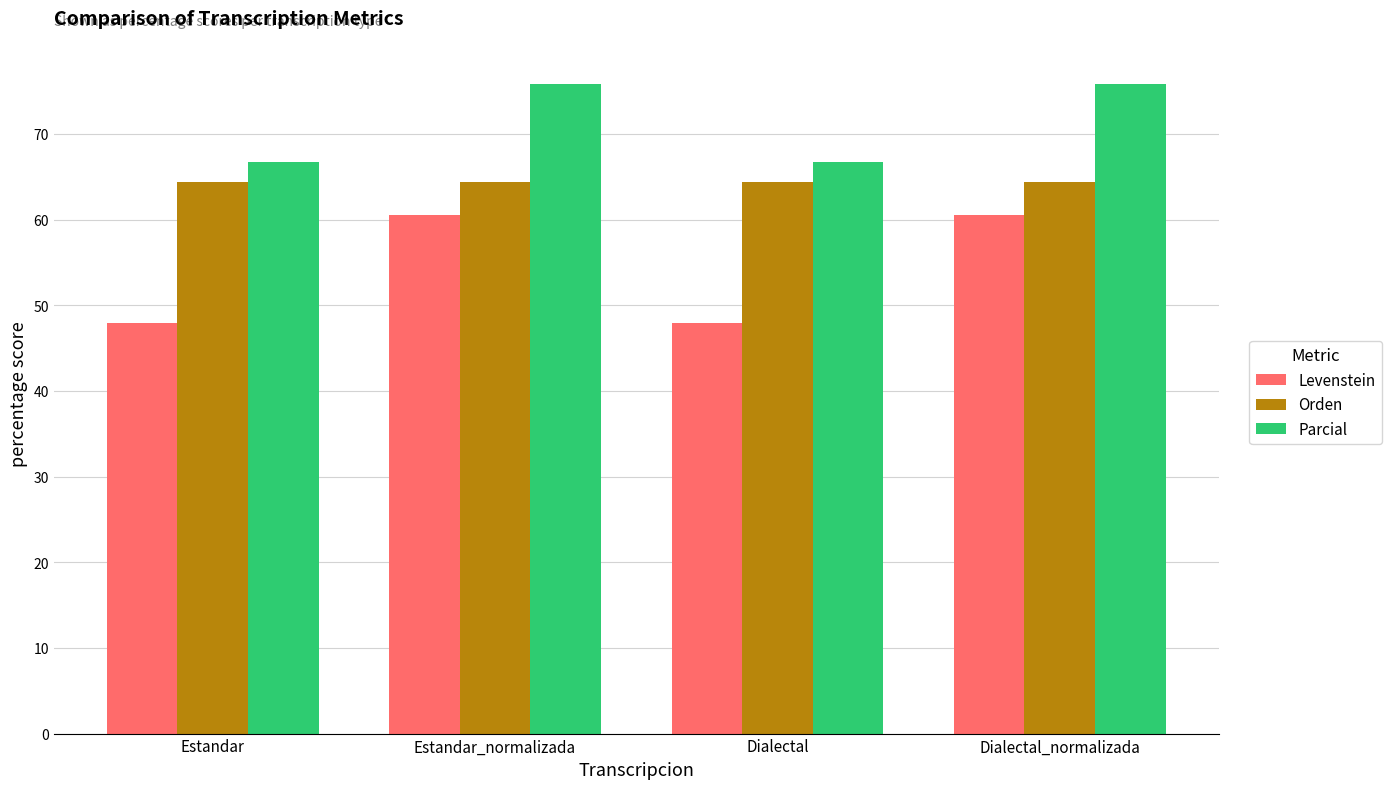

Rank the series by their average value, from lowest to highest.

Levenstein, Orden, Parcial